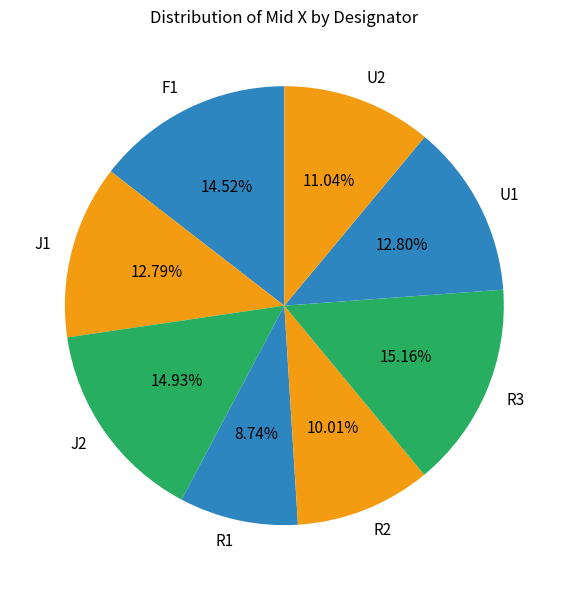

To the nearest percent, what is the difference between the R3 and R1 slice percentages?

6%